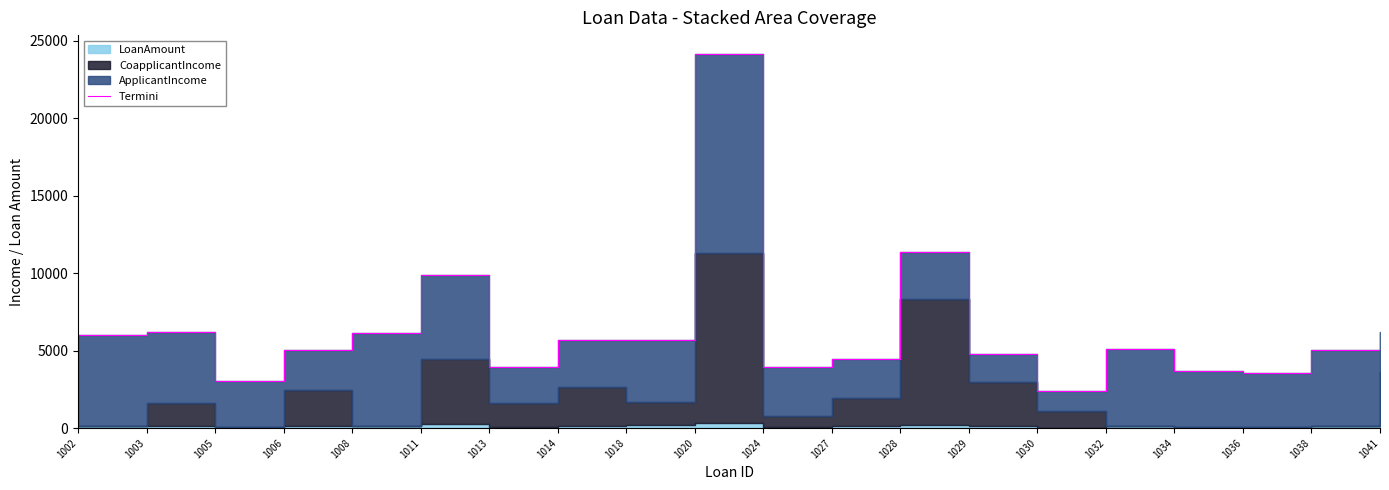

How many lines are shown in the chart?

1